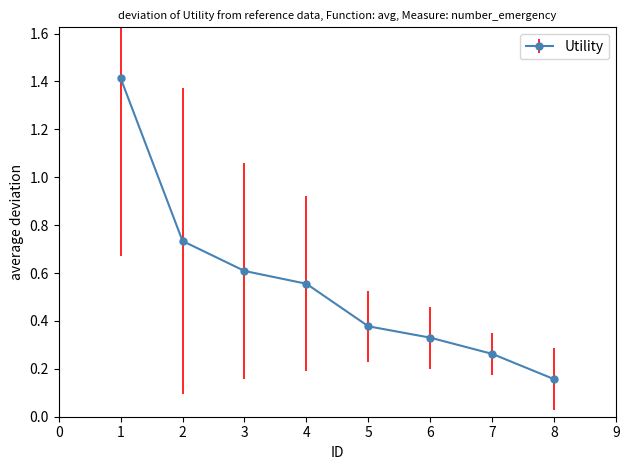

What is the sum of the values at 7 and 4?

0.8